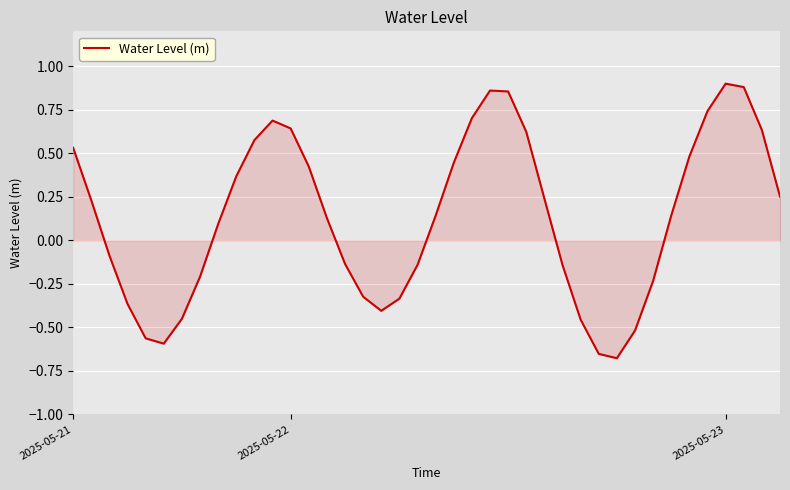

How many interior local valleys (lower than both neighbors) does the data have?

3